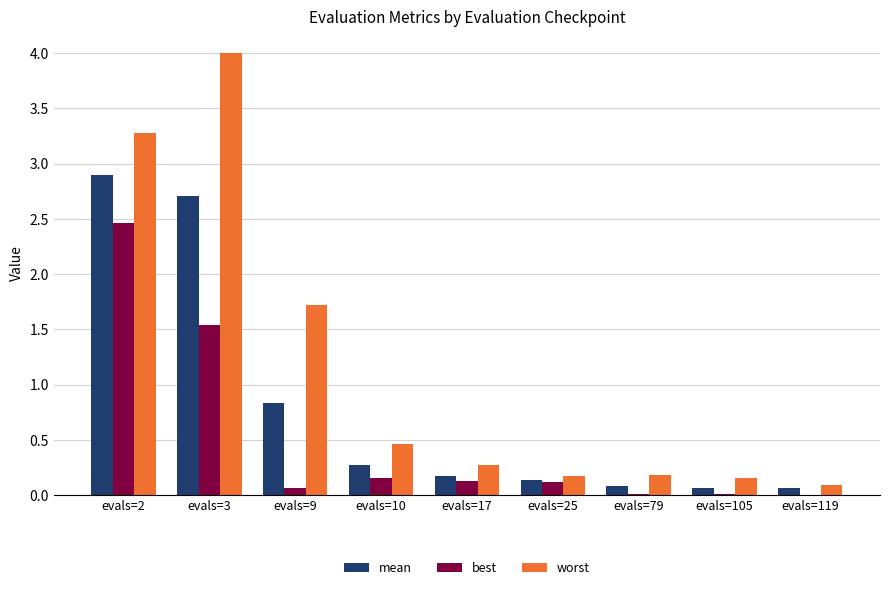

At which category does the chart reach its peak across all series?

evals=3